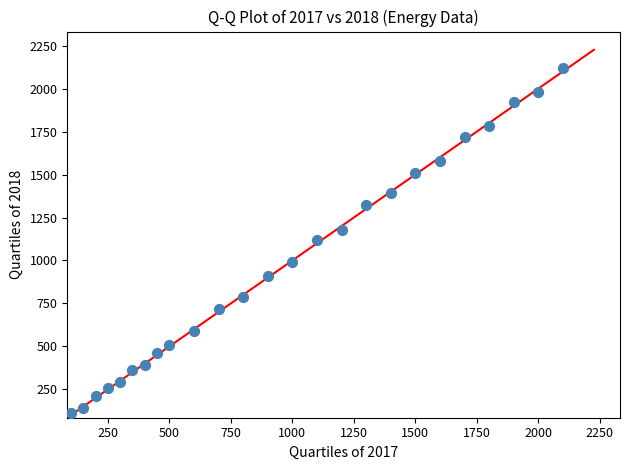

What is the range of X values (max minus min)?

2000